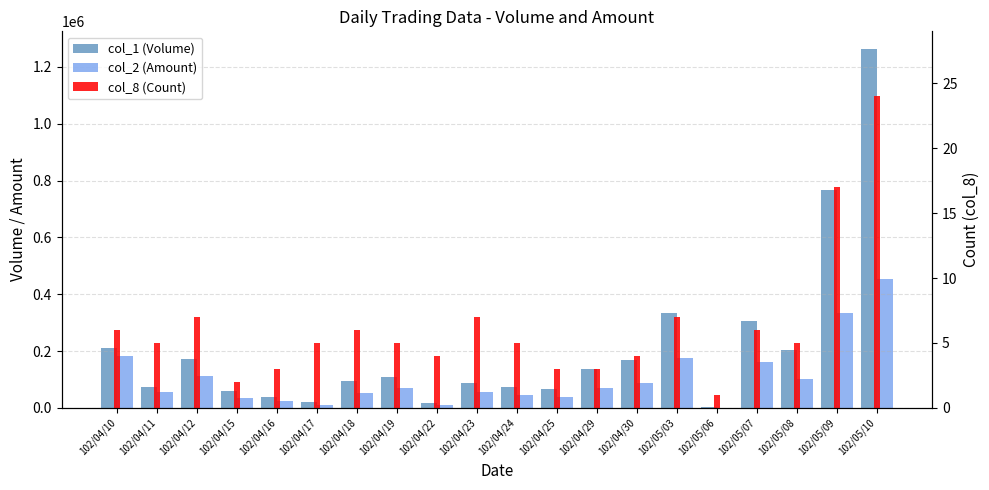

What is the minimum value for col_2 (Amount)?

980